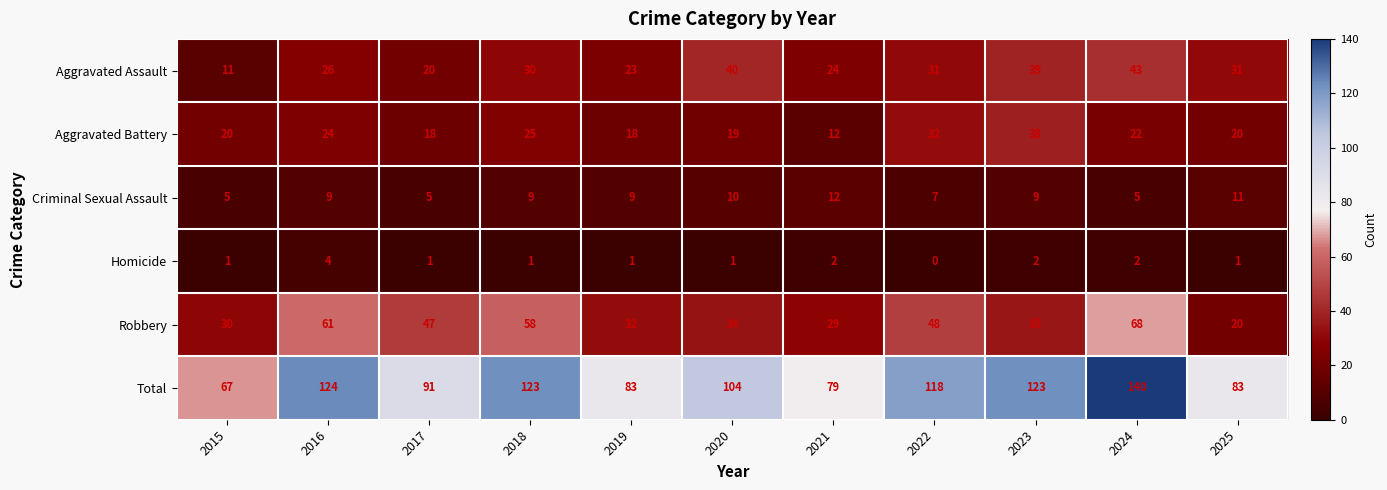

Which series has the largest total across all categories?

Total